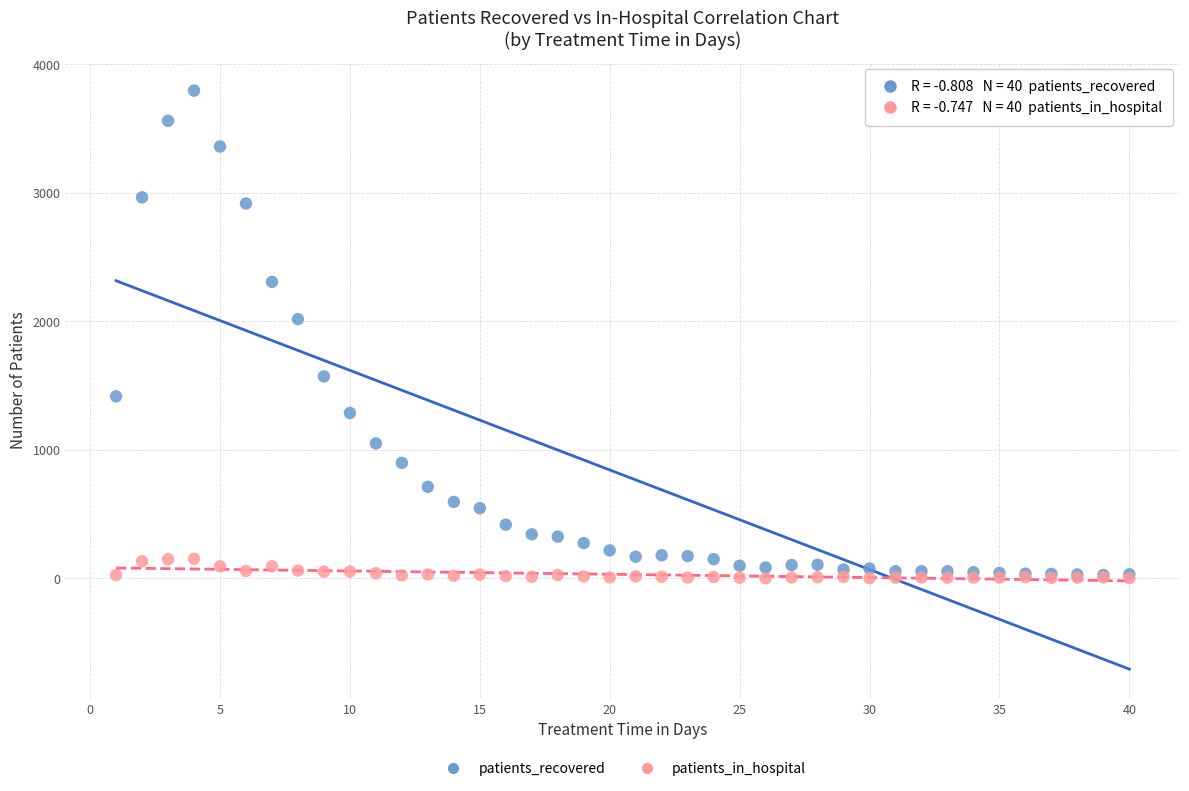

In the patients_recovered series, what Y value is closest to 1910?

2017